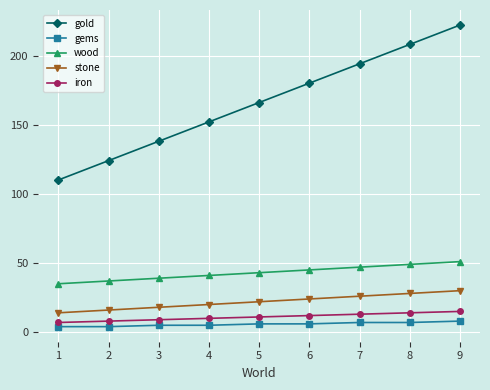

The iron series shows 17 at 3. True or false?

False